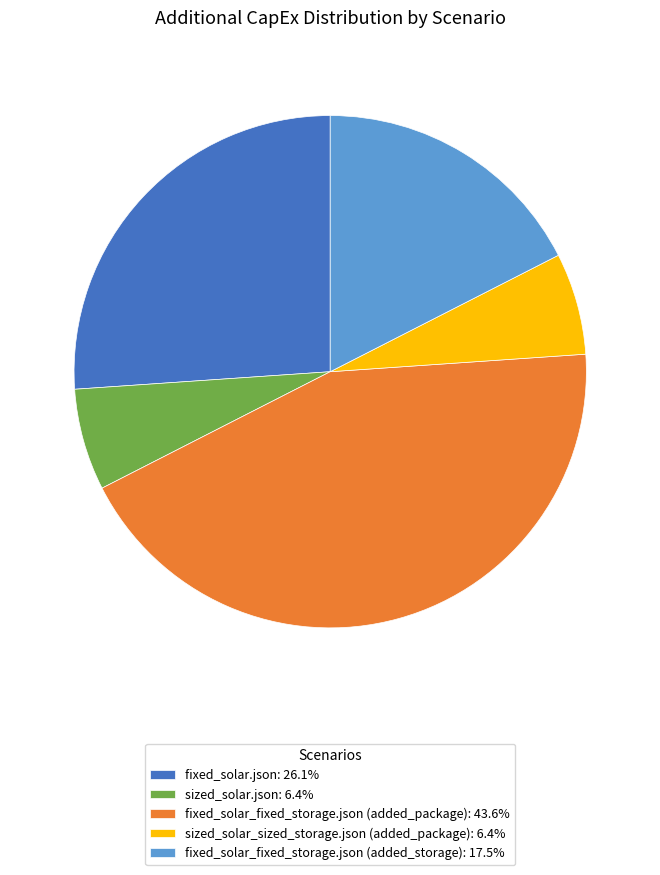

How many segments does this pie chart have?

5